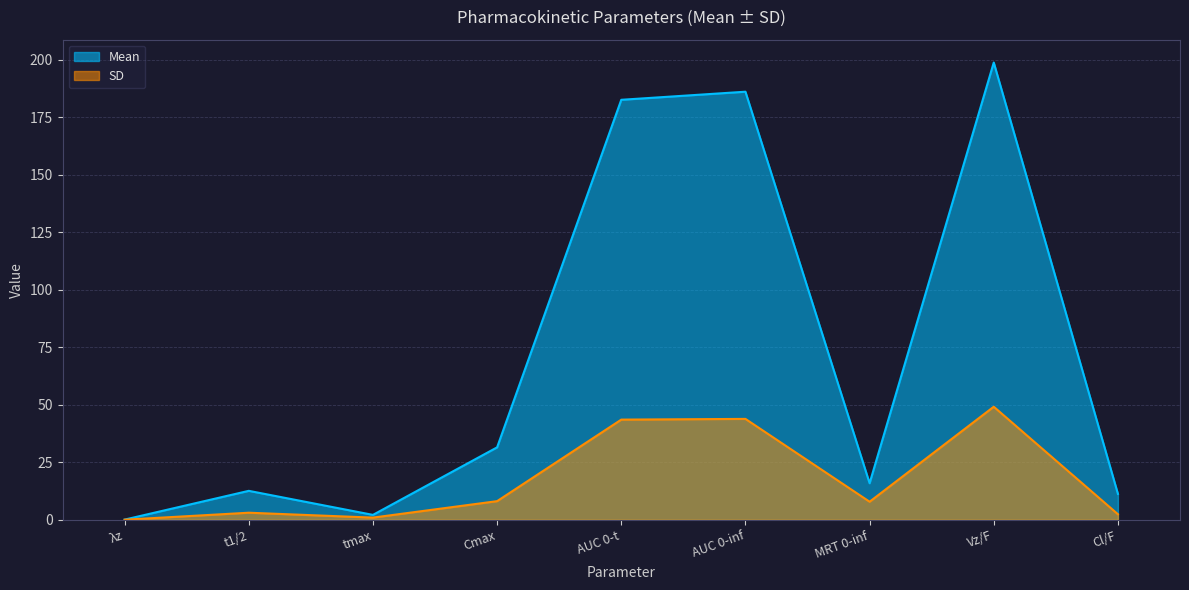

What are all the series names shown in the legend?

Mean, SD